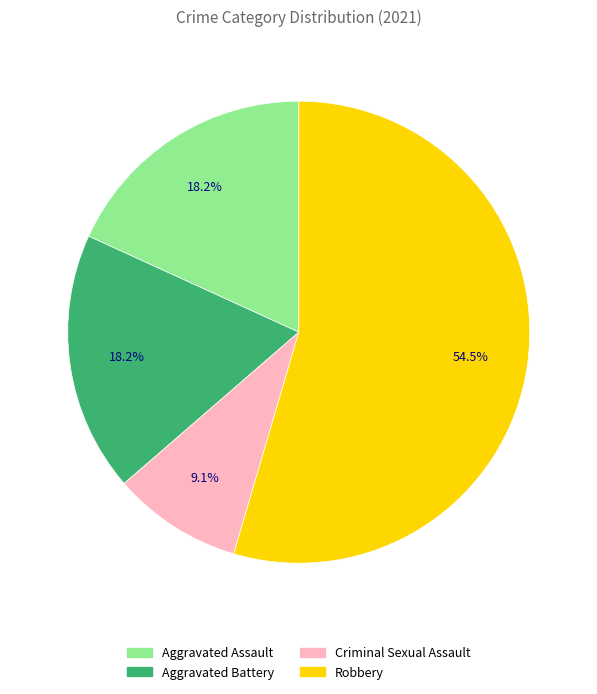

Which has a higher value, Aggravated Battery or Robbery?

Robbery